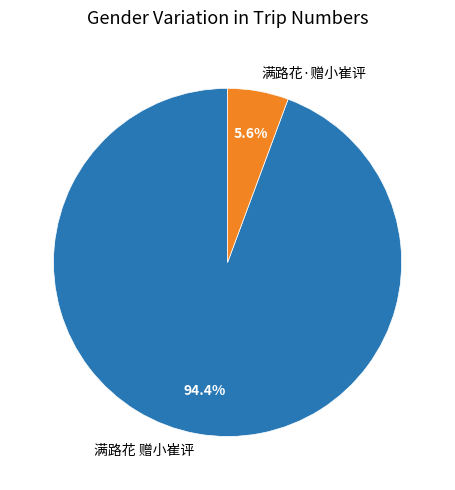

The 满路花·赠小崔评 slice represents 6% of the pie. True or false?

True